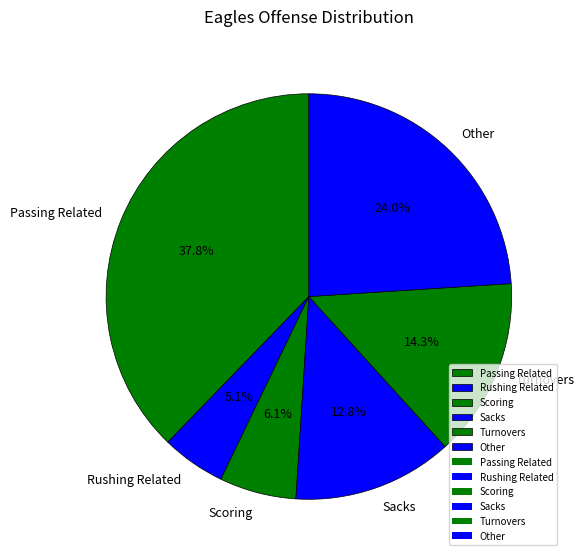

Which slice is the smallest?

Rushing Related